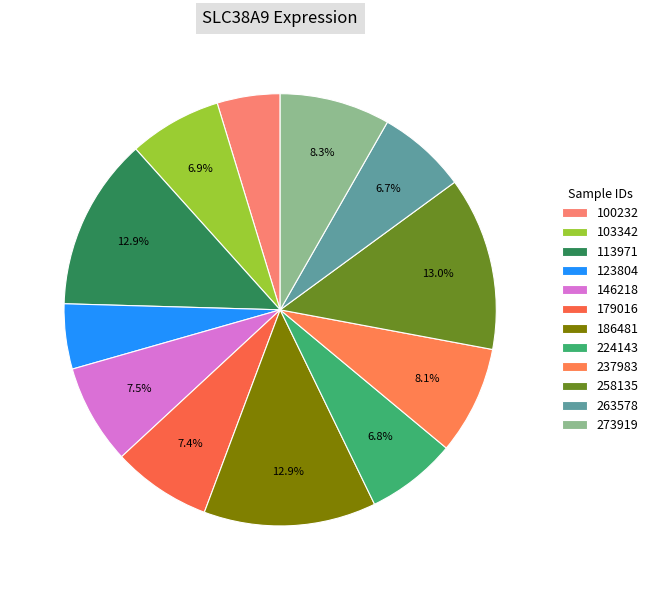

Is it true that 103342 is 7% of the pie?

True